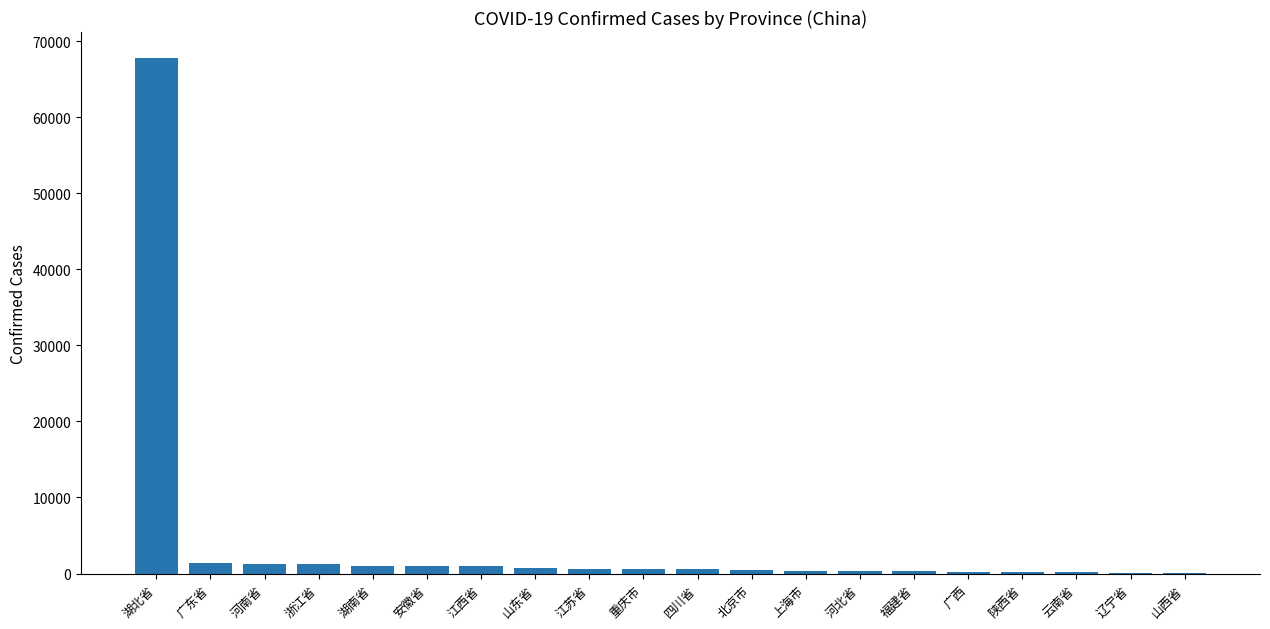

How many categories are shown in the chart?

20